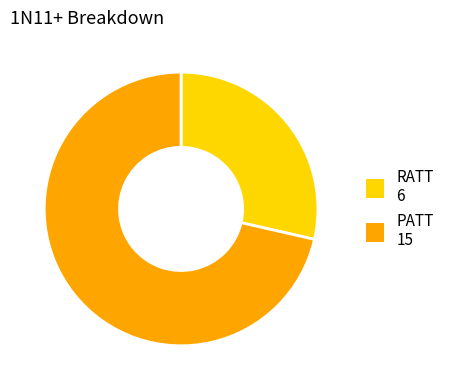

True or false: PATT accounts for 82% of the total.

False